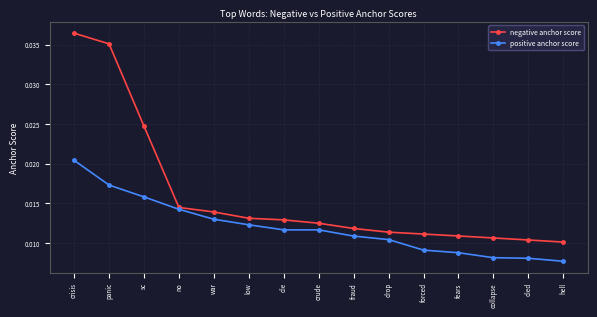

Rank the series by their average value, from highest to lowest.

negative anchor score, positive anchor score